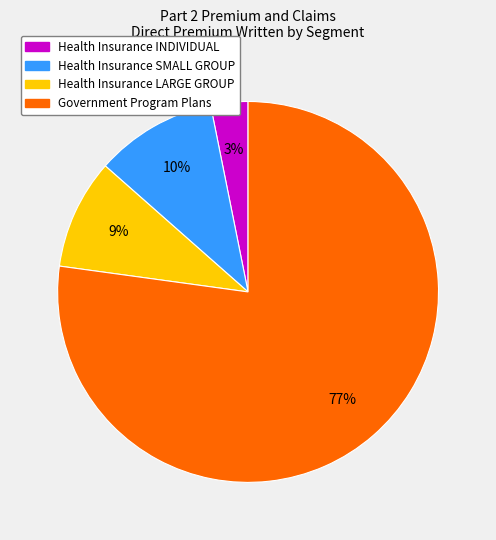

To the nearest percent, what portion does Health Insurance LARGE GROUP represent?

9%